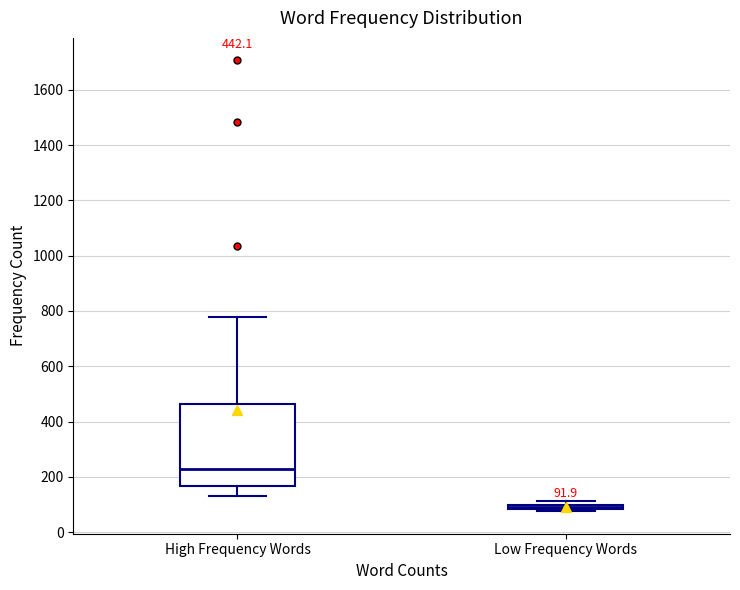

Comparing the boxes themselves (not the whiskers), which one is the tallest?

High Frequency Words